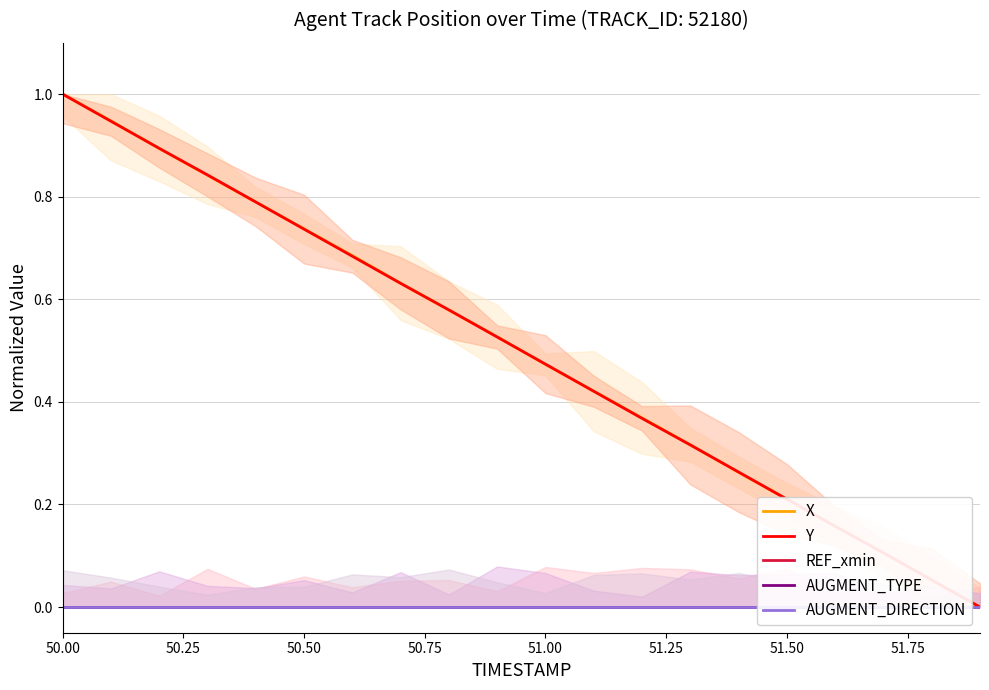

True or false: AUGMENT_DIRECTION and AUGMENT_TYPE cross at least once.

False